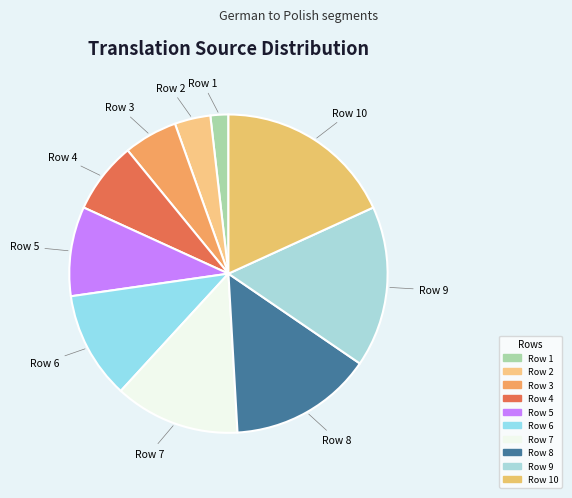

Rank the categories by value from lowest to highest.

Row 1, Row 2, Row 3, Row 4, Row 5, Row 6, Row 7, Row 8, Row 9, Row 10